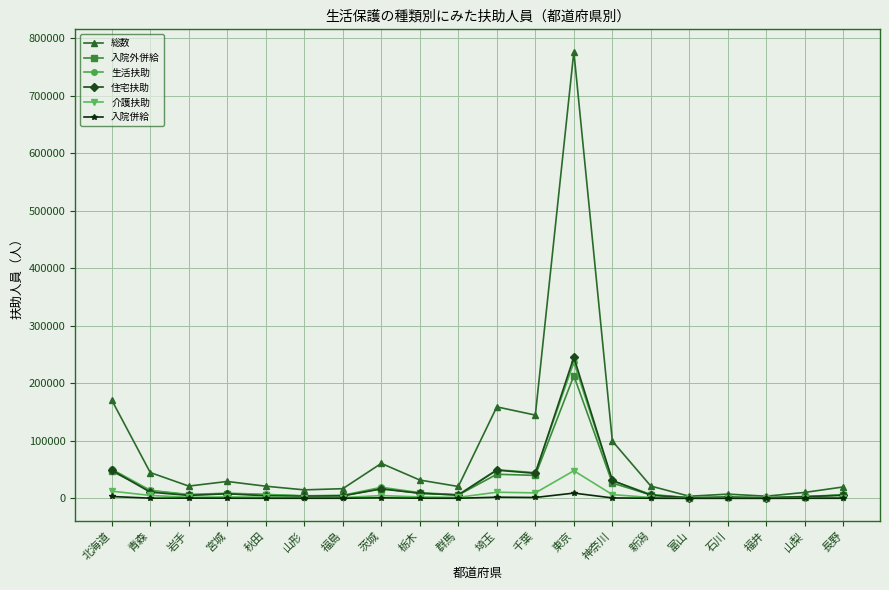

What is the label of the 20th point from the left?

長野